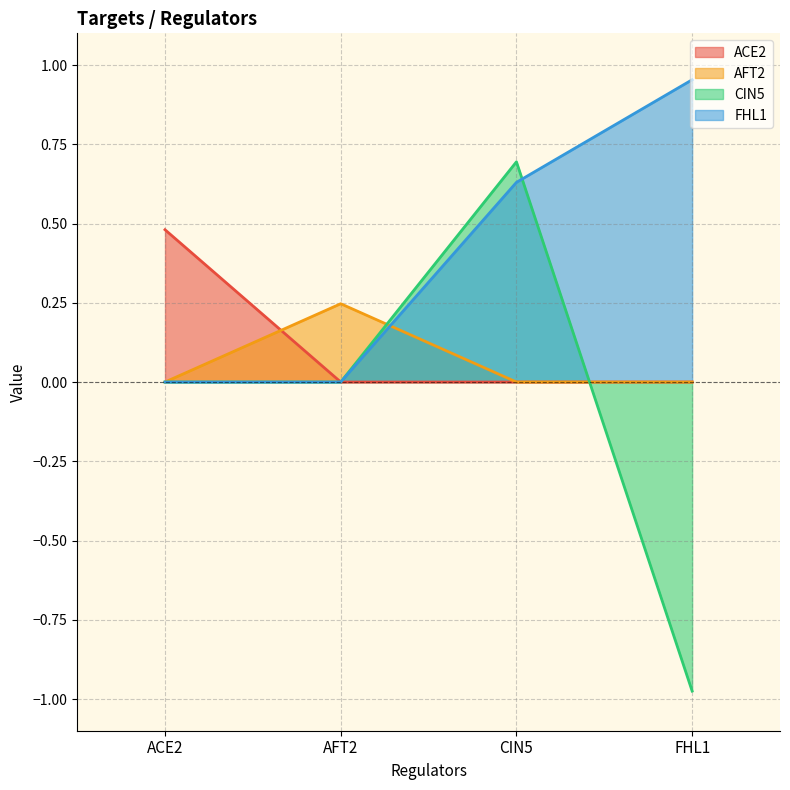

What is the spread (max minus min) of values at CIN5?

0.7